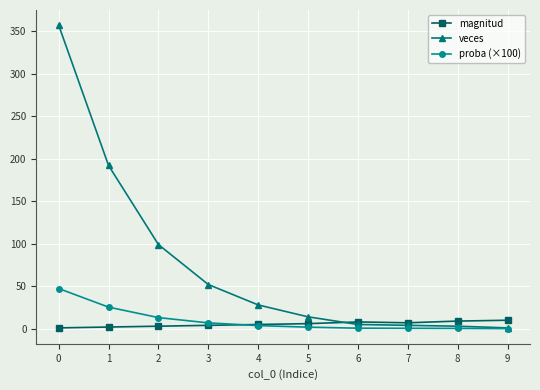

Is this an area chart (filled region under the line)?

No